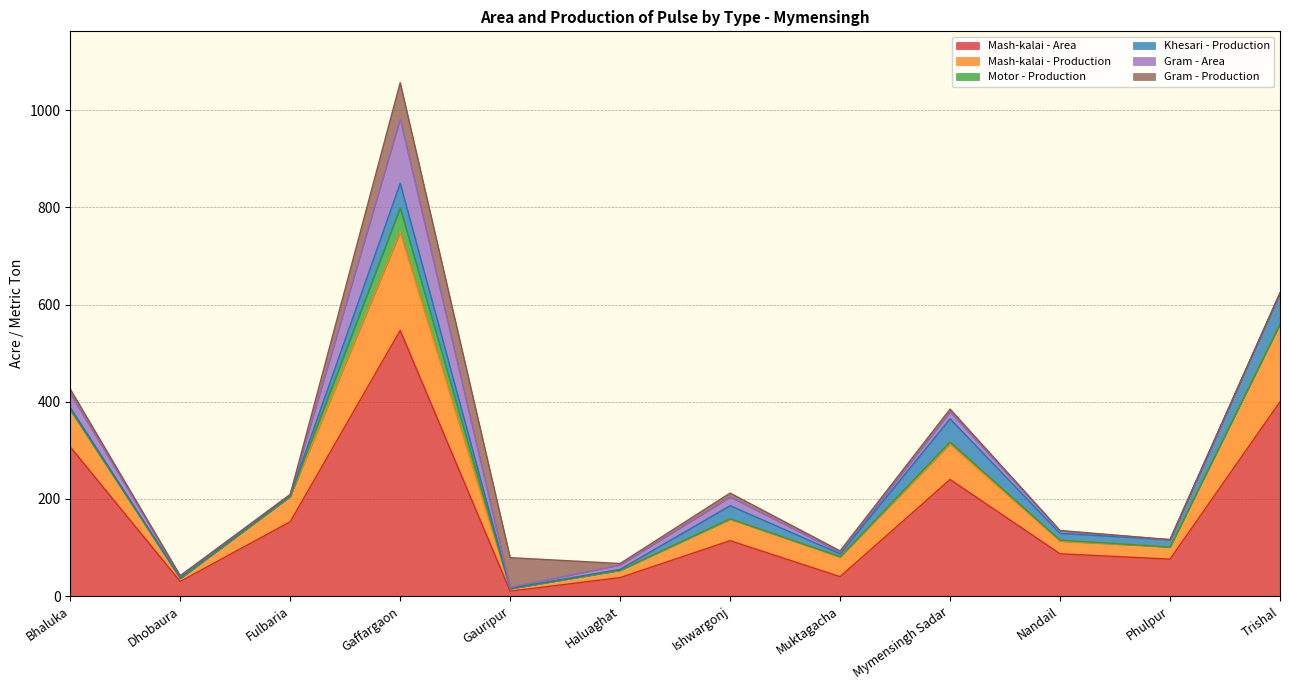

How many series are shown in this chart?

6